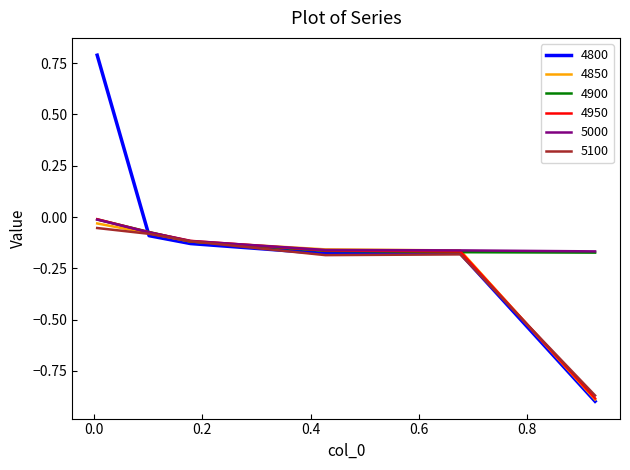

What is the difference between the maximum and minimum values in the 4900 series?

0.2